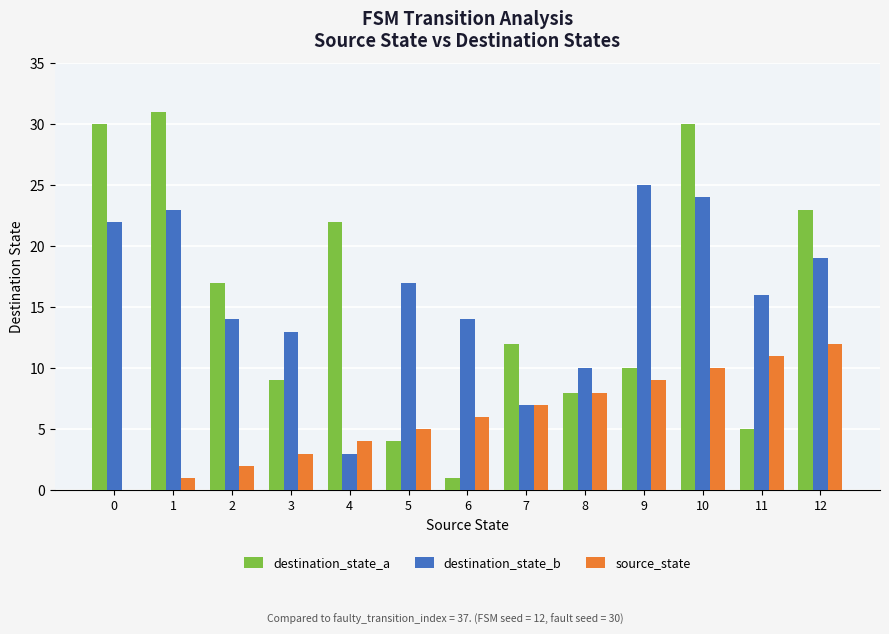

Reading left to right, list all the values displayed in this chart.

destination_state_a: 0=30	1=31	2=17	3=9	4=22	5=4	6=1	7=12	8=8	9=10	10=30	11=5	12=23
destination_state_b: 0=22	1=23	2=14	3=13	4=3	5=17	6=14	7=7	8=10	9=25	10=24	11=16	12=19
source_state: 0=0	1=1	2=2	3=3	4=4	5=5	6=6	7=7	8=8	9=9	10=10	11=11	12=12